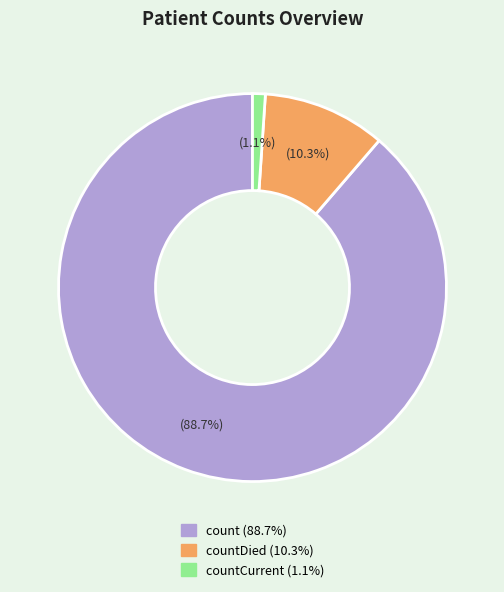

Is there a majority slice in this chart?

Yes